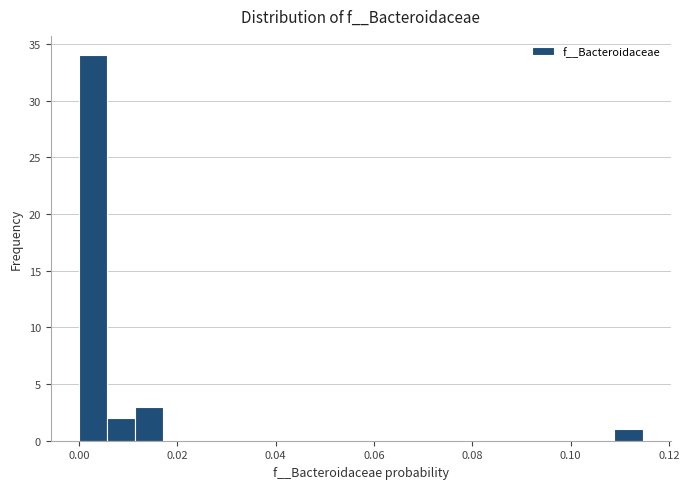

Around what value on the x-axis is the tallest bar? Give the approximate position of its centre, as read against the axis.

0.002